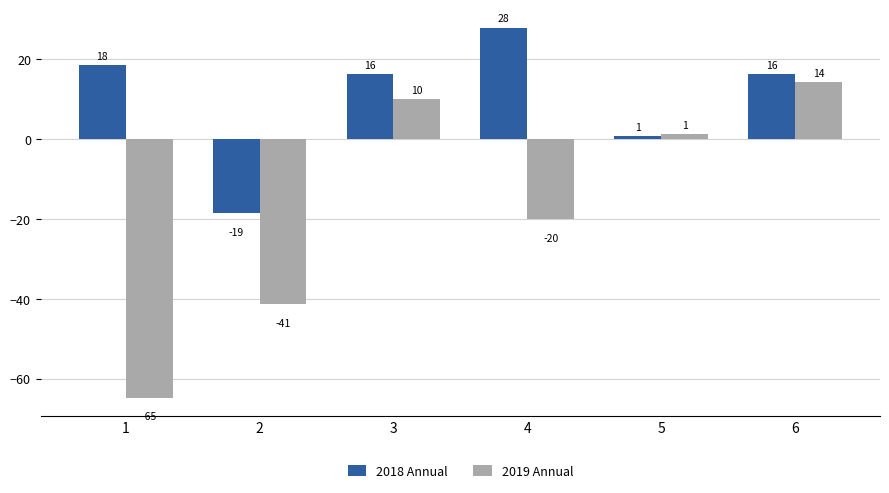

Reading left to right, list all the values displayed in this chart.

2018 Annual: 1=18.4	2=-18.7	3=16.1	4=27.8	5=0.7	6=16.2
2019 Annual: 1=-64.7	2=-41.4	3=9.9	4=-20.1	5=1.1	6=14.1